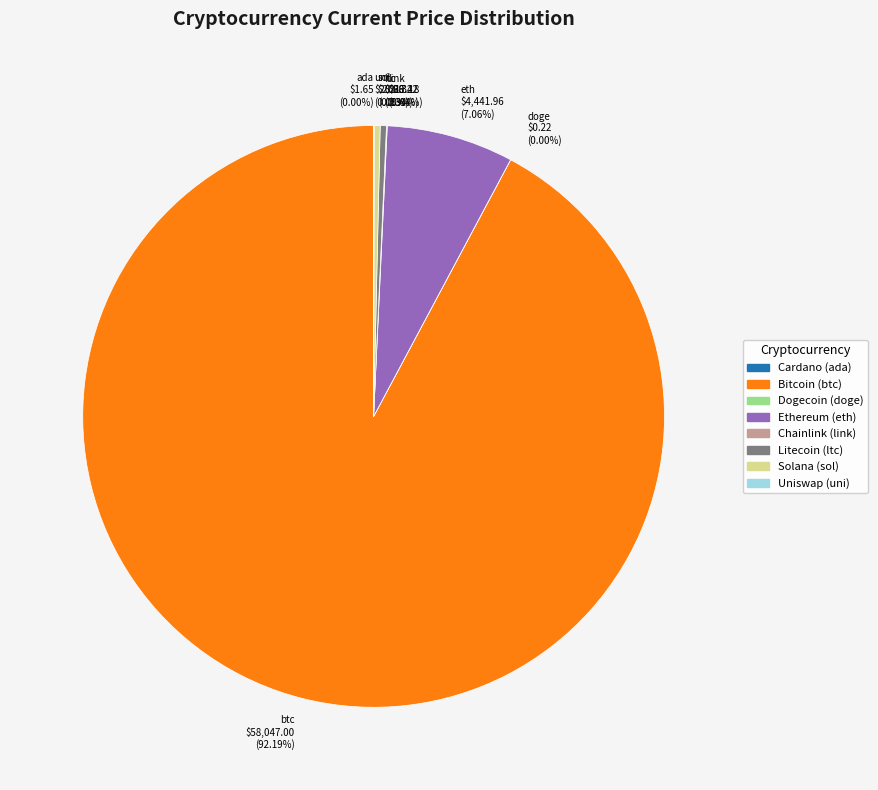

Which category has the biggest portion of the pie?

btc